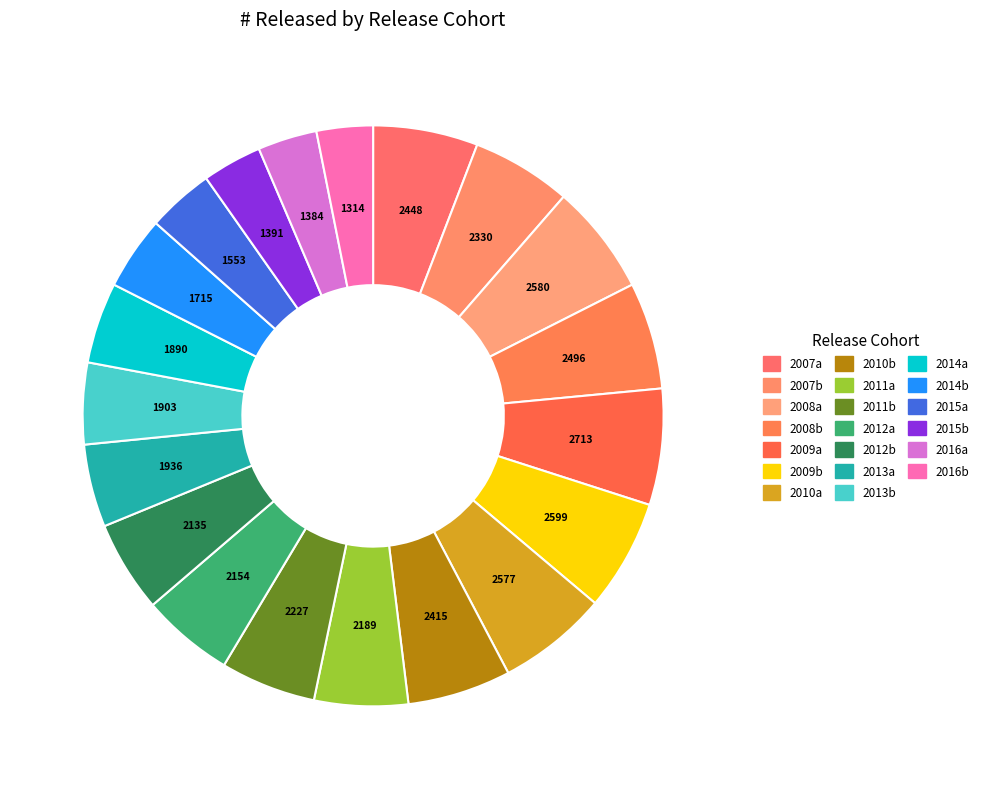

What is the change in value from 2007a to 2008b?

+48